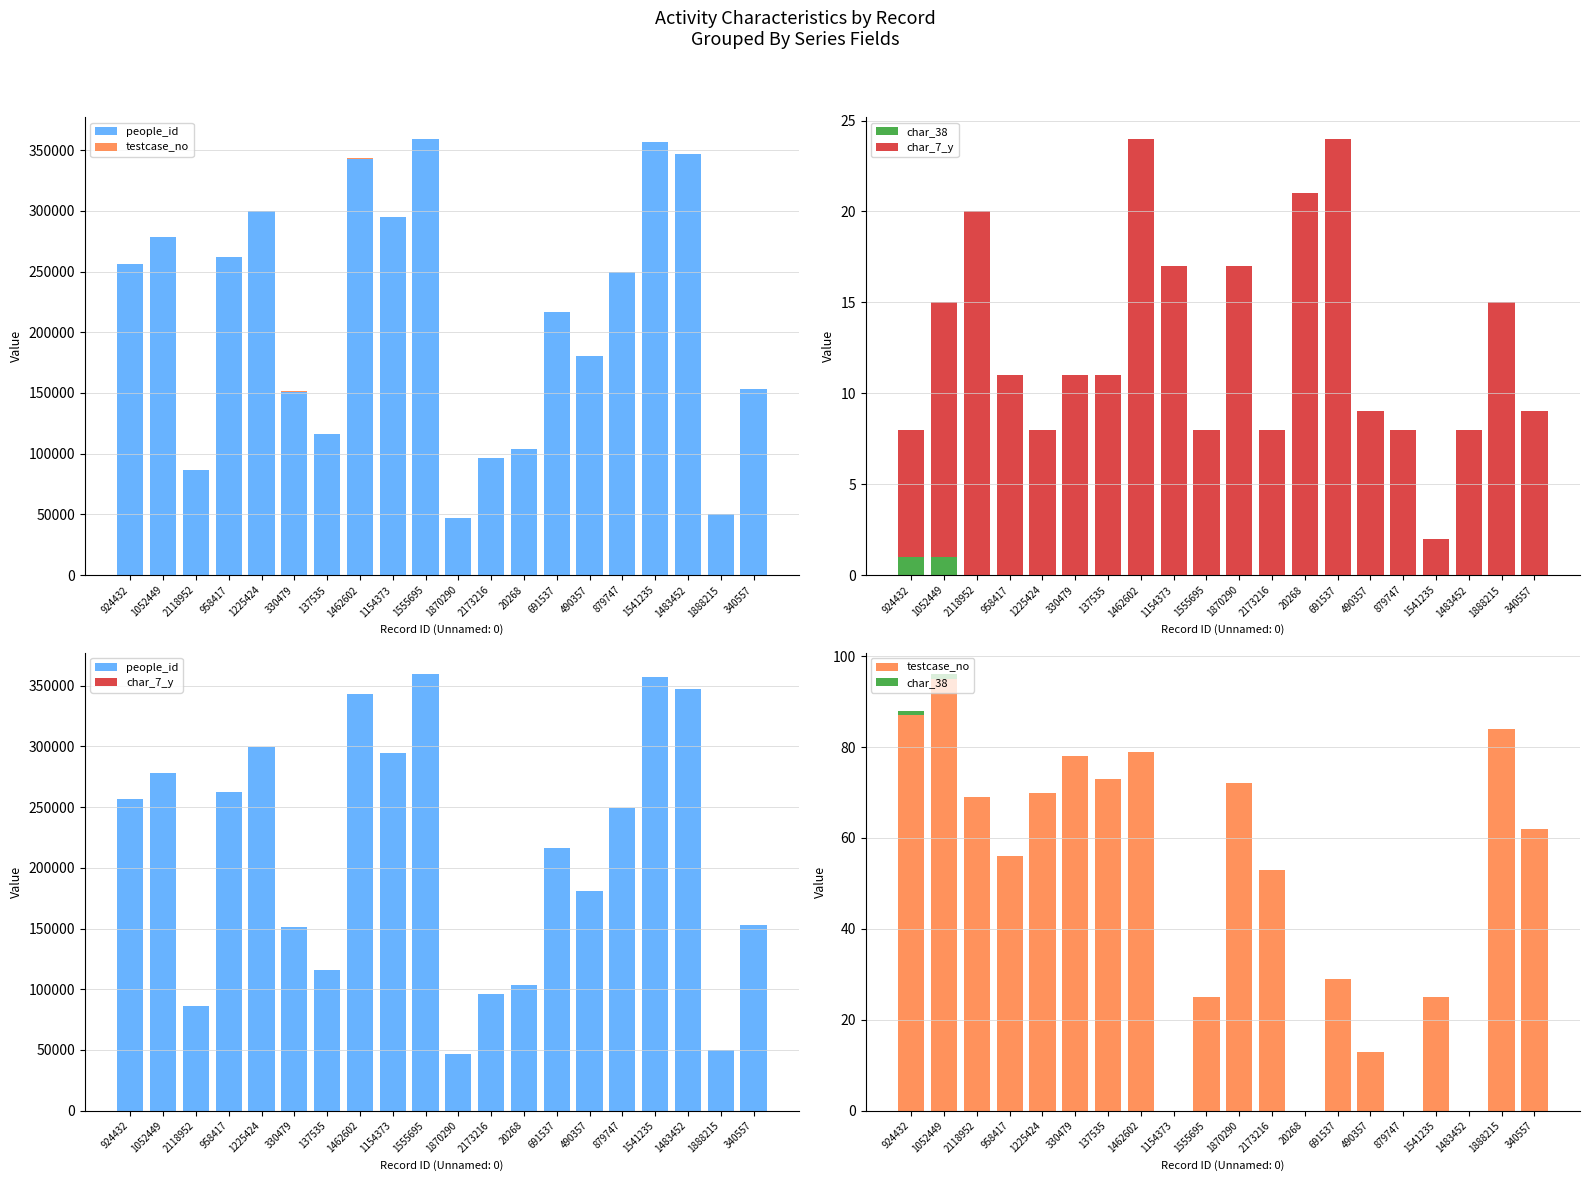

The people_id series shows 153031 at 340557. True or false?

True